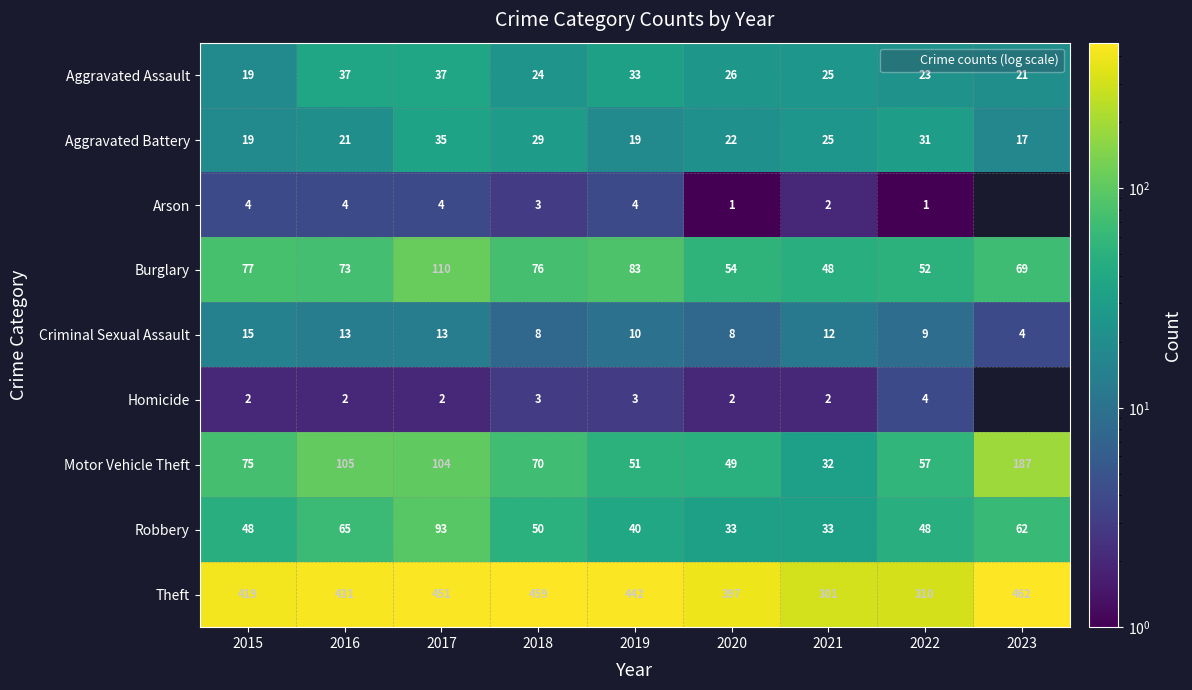

At how many categories does at least one series exceed 406?

6